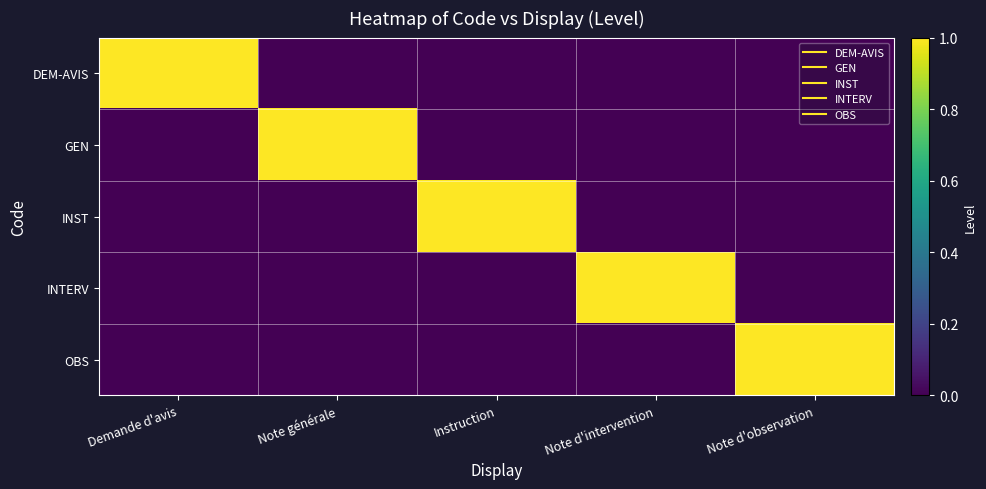

Between Demande d'avis and Instruction, which is larger?

Demande d'avis